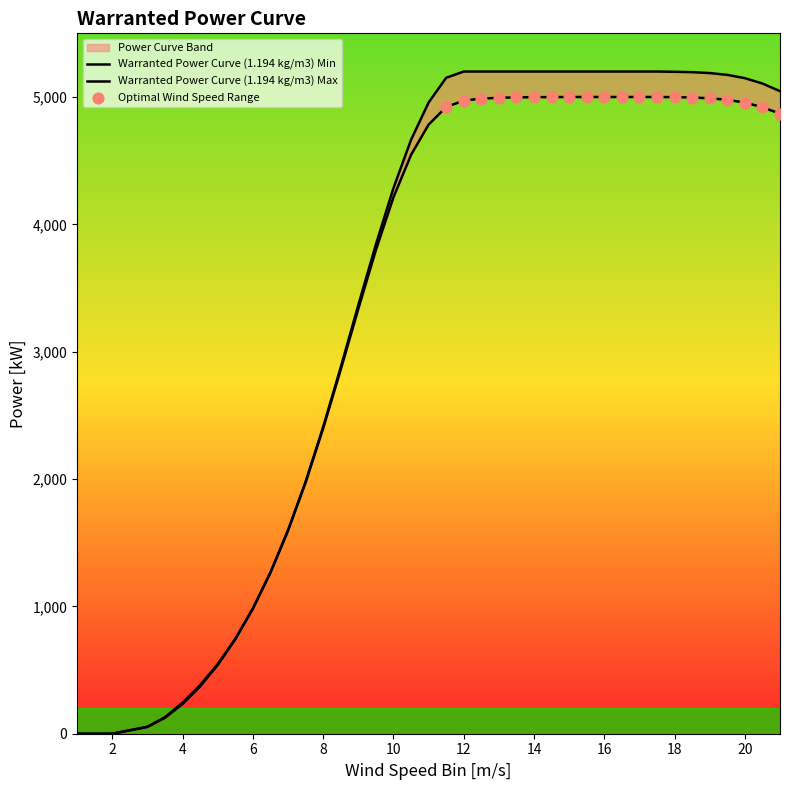

Which series contains the lowest Y value?

Warranted Power Curve (1.194 kg/m3) Min